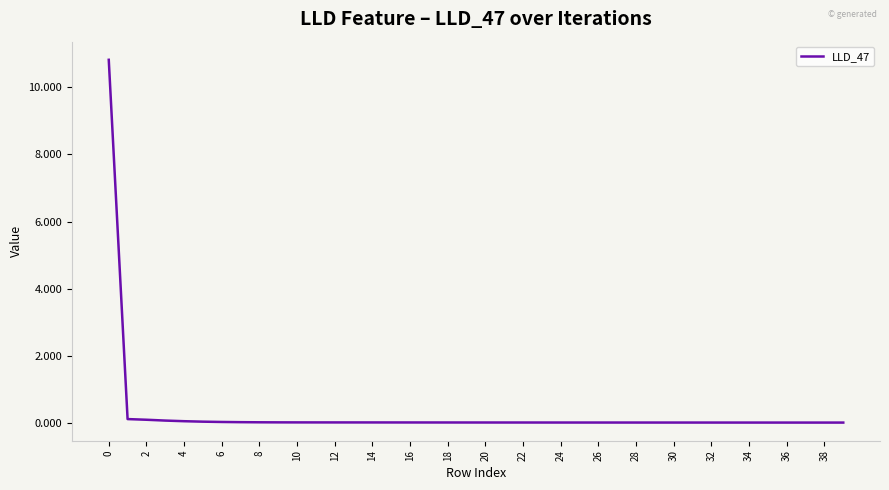

What is the difference between the maximum and second lowest values?

10.8